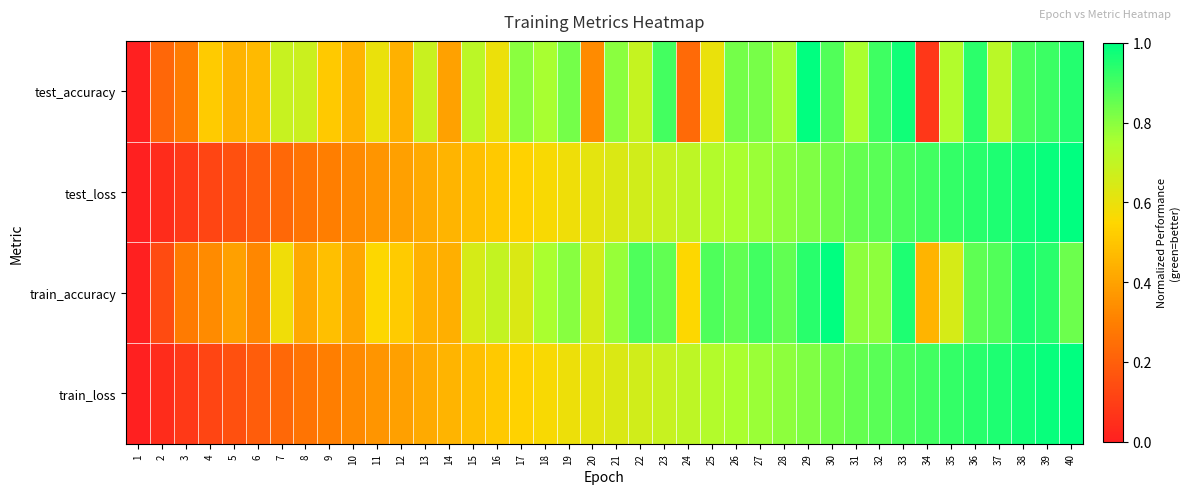

Which series has the largest range (max minus min)?

test_loss